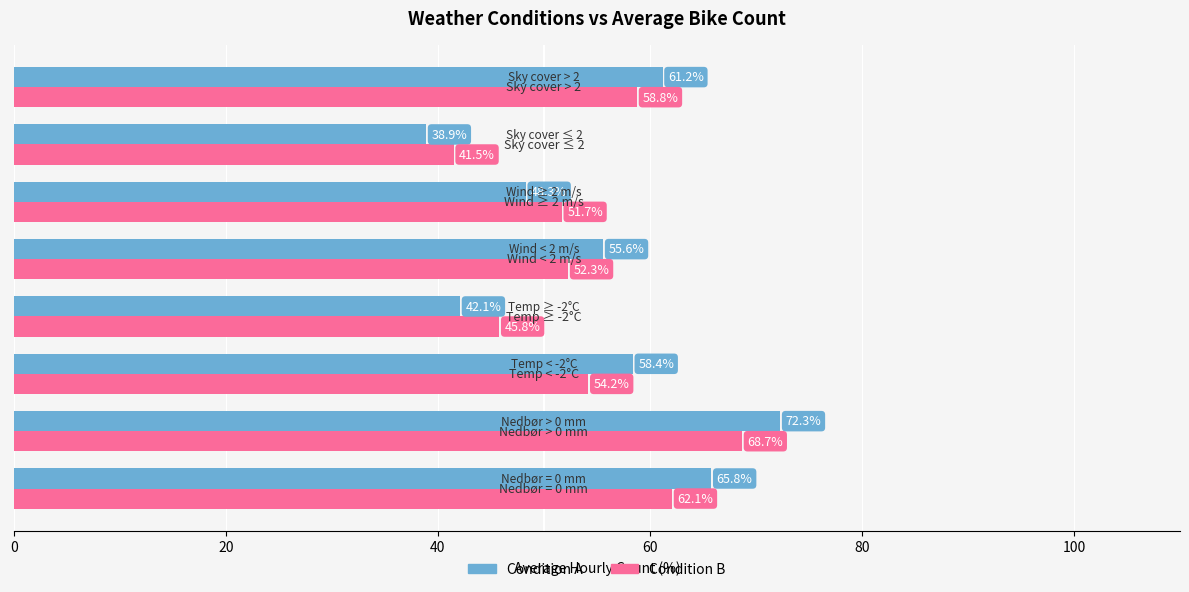

What is the minimum value shown in the chart?

38.9